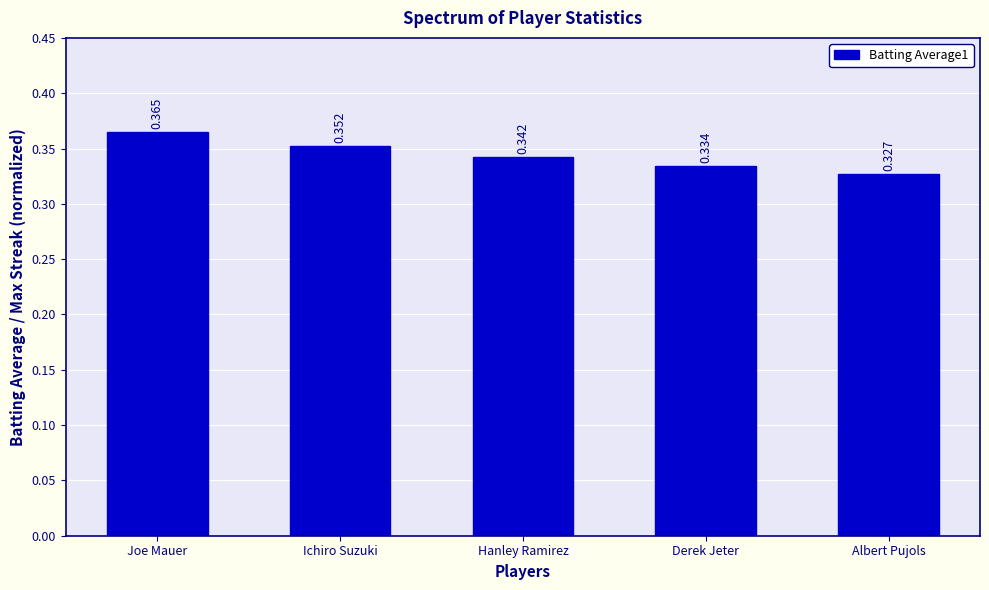

Which category has the lowest value across all series?

Albert Pujols